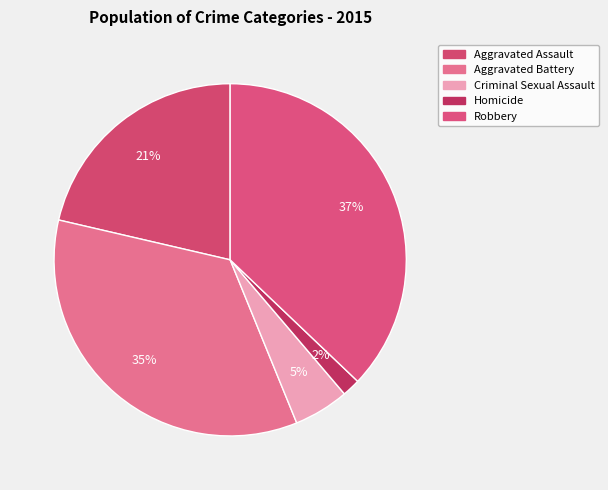

Which category has the smallest portion of the pie?

Homicide